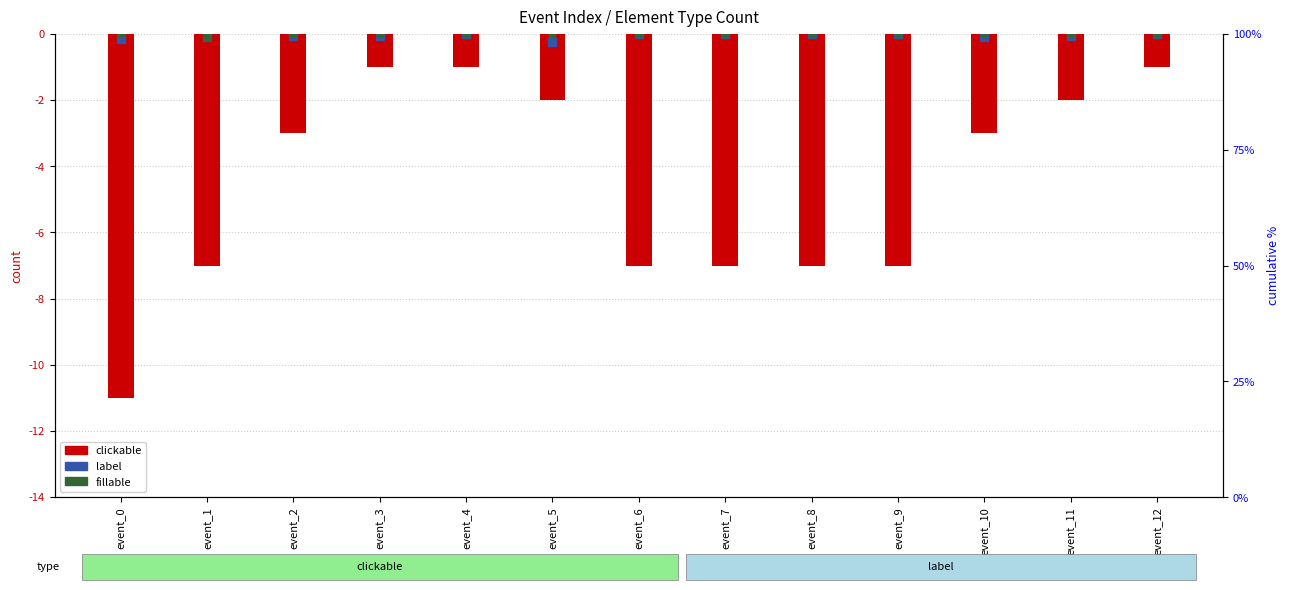

What are all the series names shown in the legend?

clickable, label, fillable